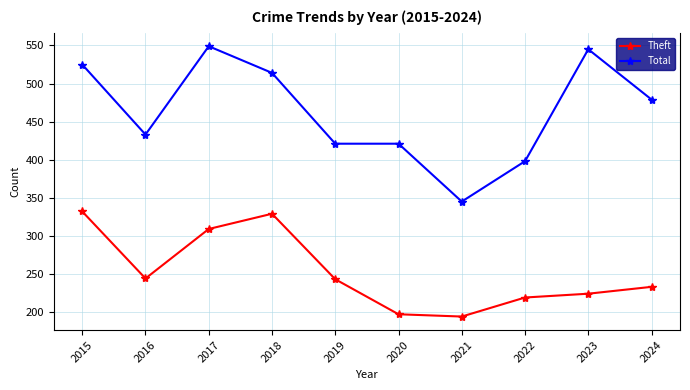

List the series in order of their overall mean, lowest first.

Theft, Total